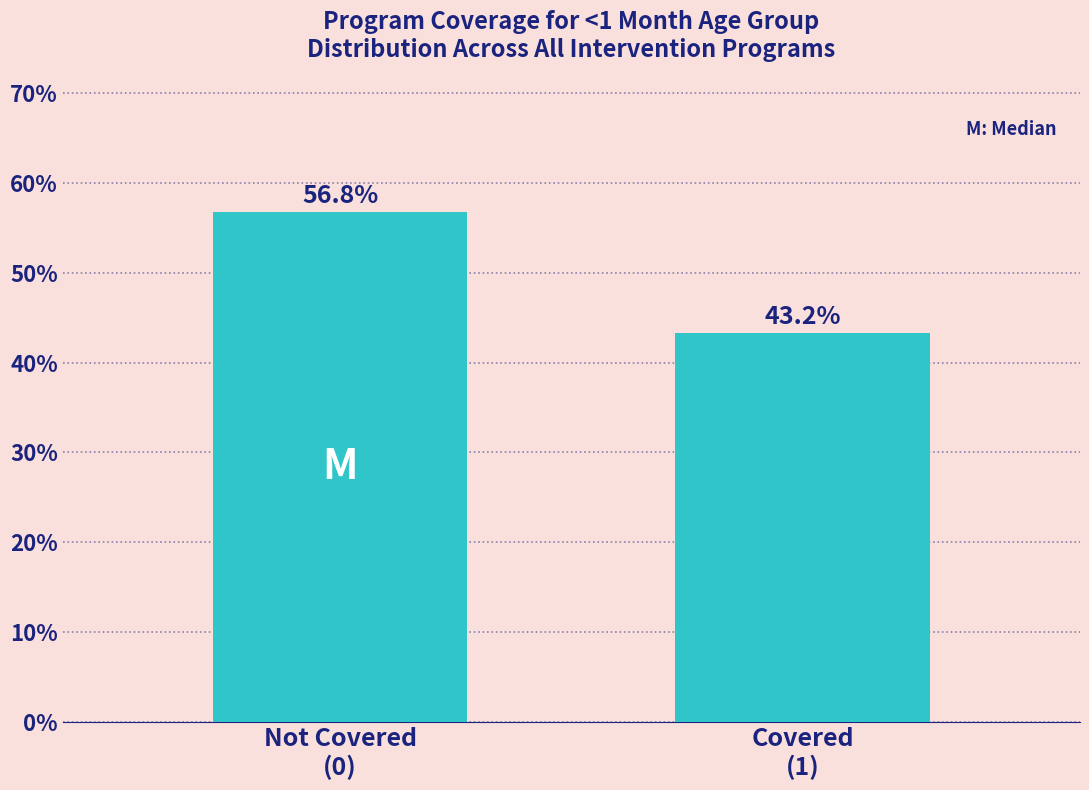

Reading right to left, extract all data points from this chart.

43.2	56.8